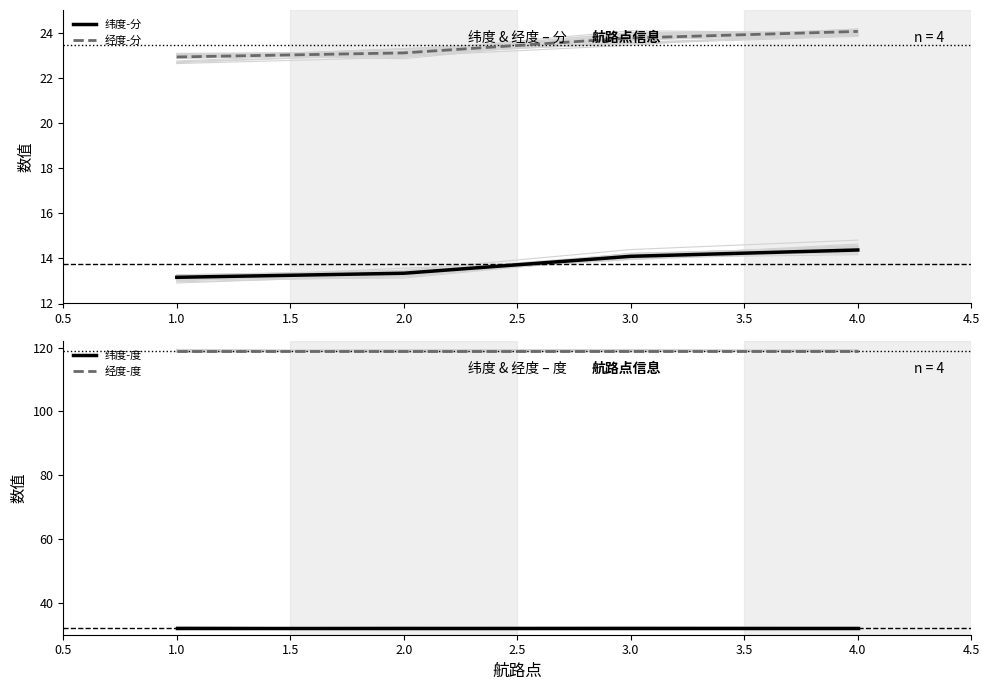

Reading left to right, transcribe all the data shown in this chart.

纬度-分: 13.2	13.3	14.1	14.4
经度-分: 22.9	23.1	23.8	24.1
纬度-度: 32.0	32.0	32.0	32.0
经度-度: 119.0	119.0	119.0	119.0